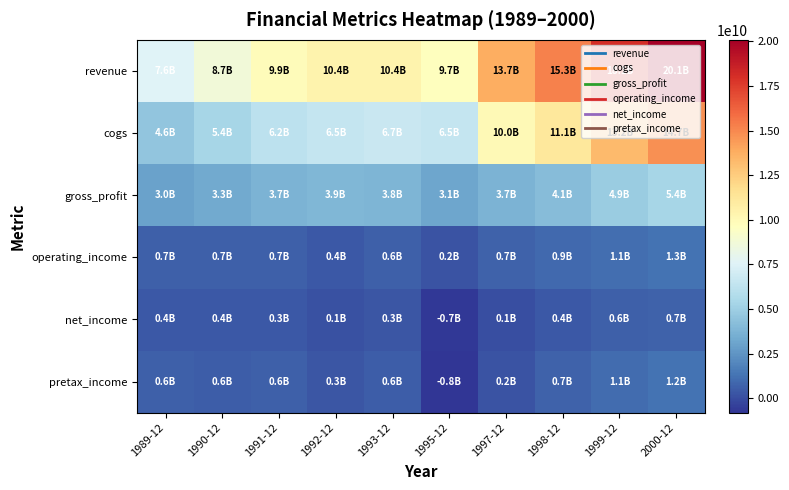

Rank the series at 1997-12 from lowest to highest value.

net_income, pretax_income, operating_income, gross_profit, cogs, revenue